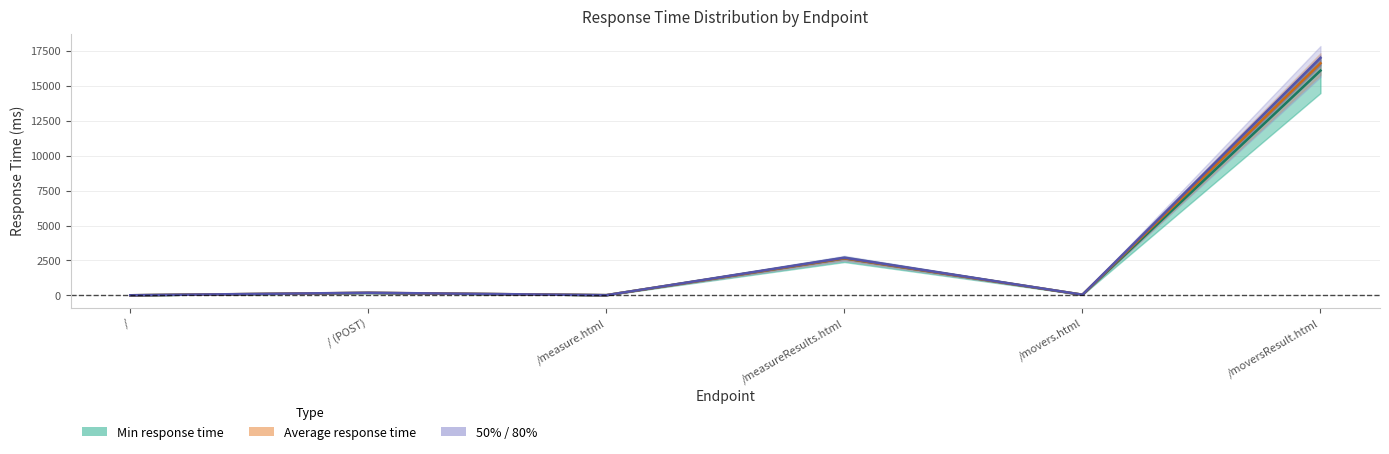

Where is Average response time nearest to the value 8314?

/measureResults.html